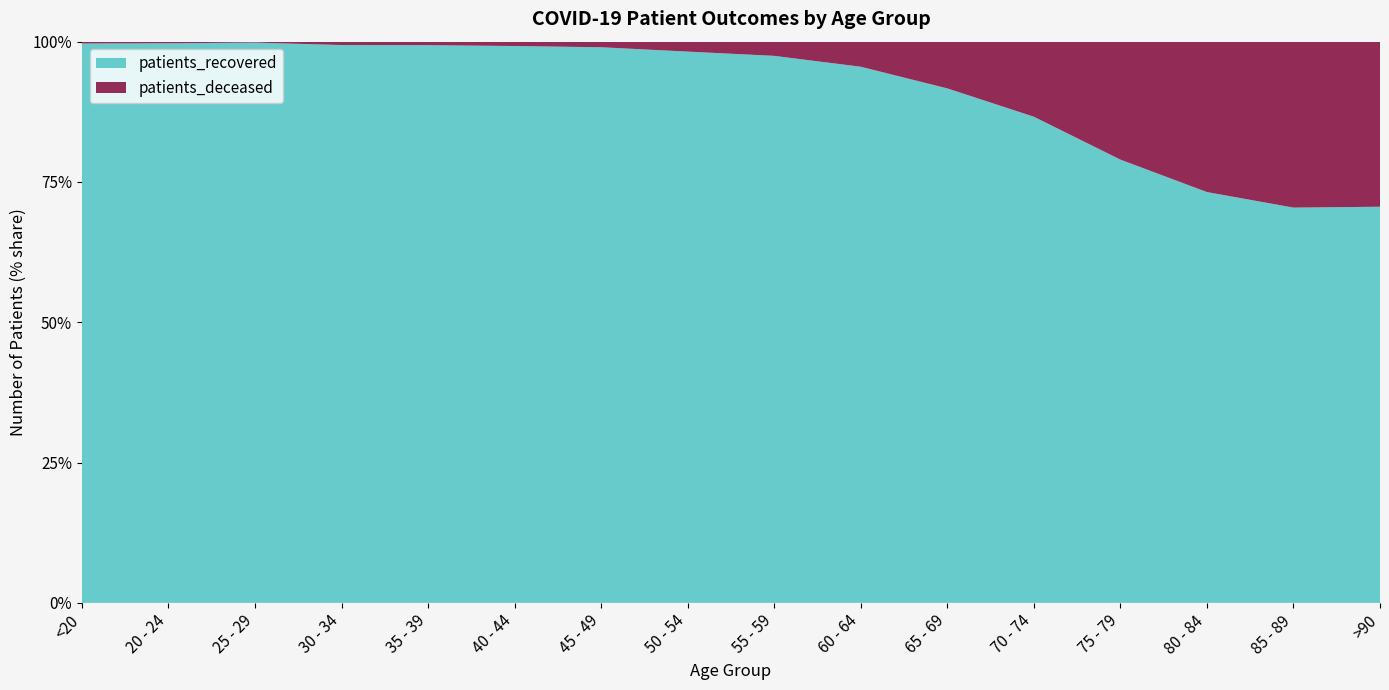

Reading left to right, extract all data points from this chart.

patients_recovered: 3713	1046	1793	2488	2544	2804	4079	6266	7632	8127	8335	9971	9747	8201	5436	2520
patients_deceased: 12	3	3	15	16	22	41	113	198	380	757	1539	2593	3002	2282	1050